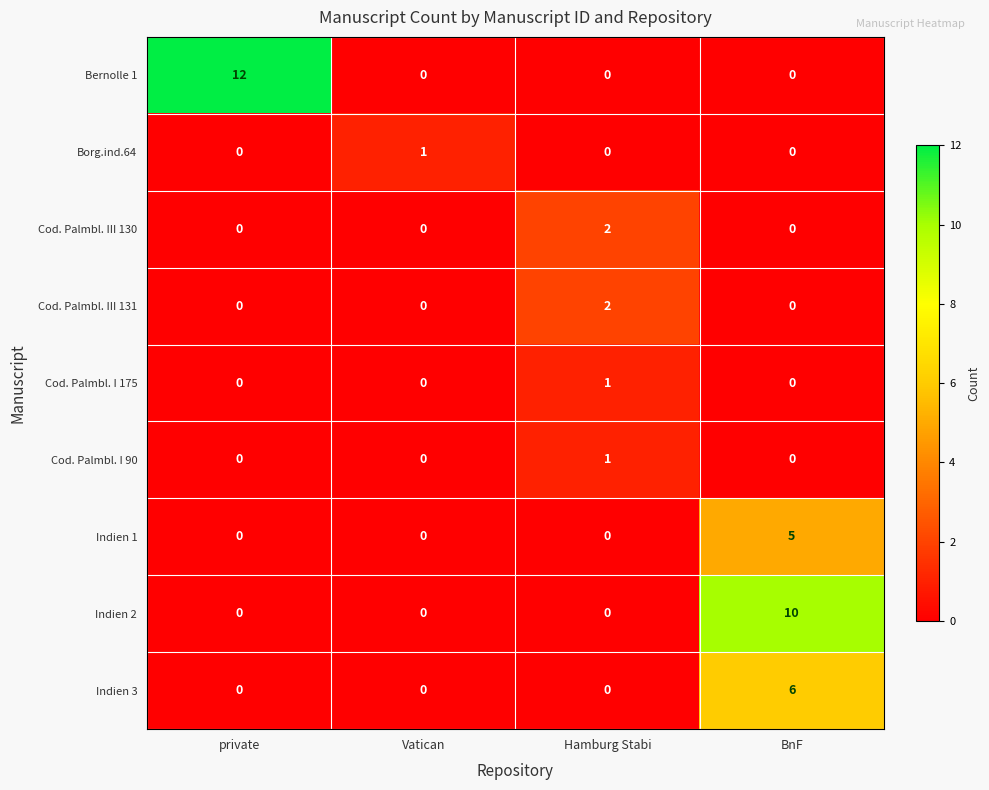

What is the total value across all series at Hamburg Stabi?

6